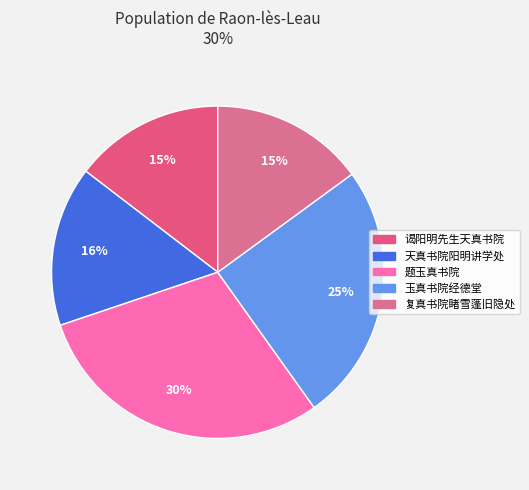

To the nearest percent, what percentage of the pie is 题玉真书院?

30%